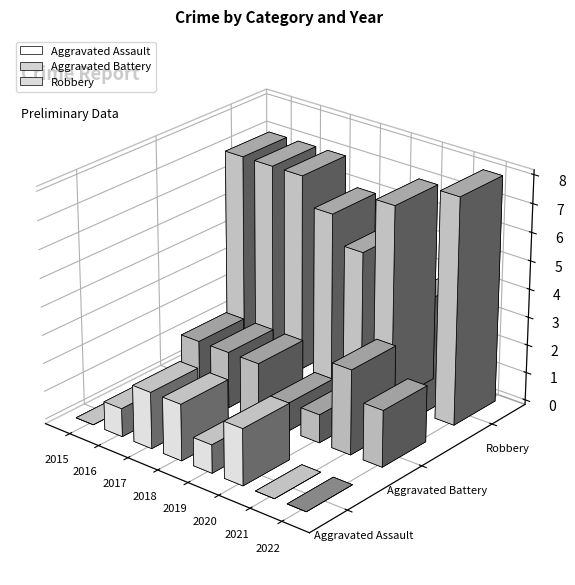

What is the sum of all Aggravated Assault values?

8